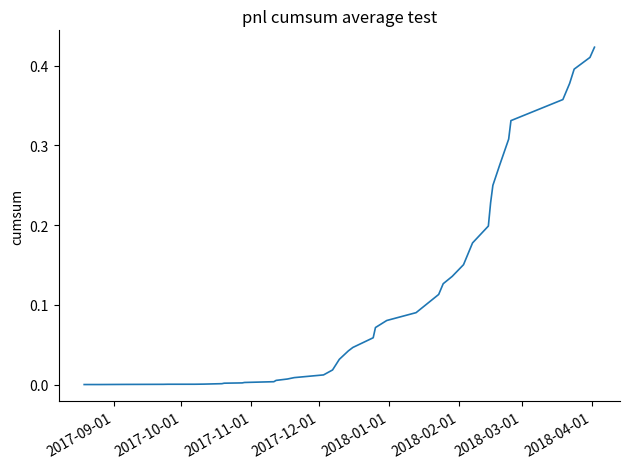

Does the chart display data point markers on the line(s)?

No